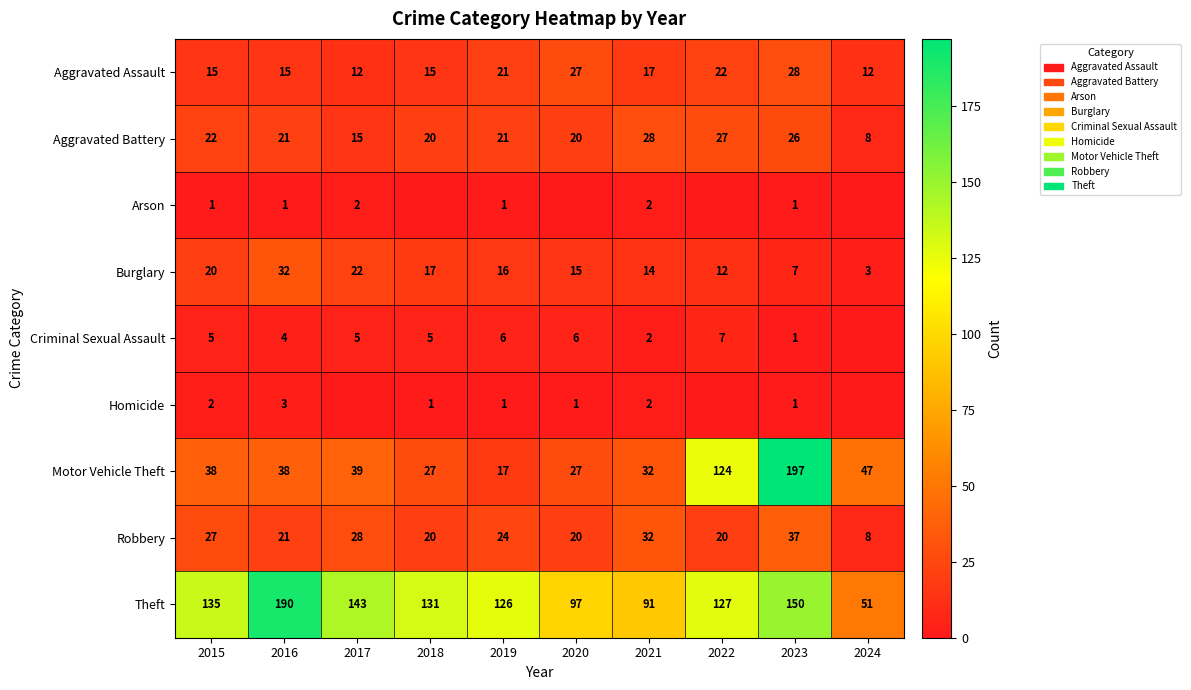

Where is Burglary nearest to the value 17?

2018